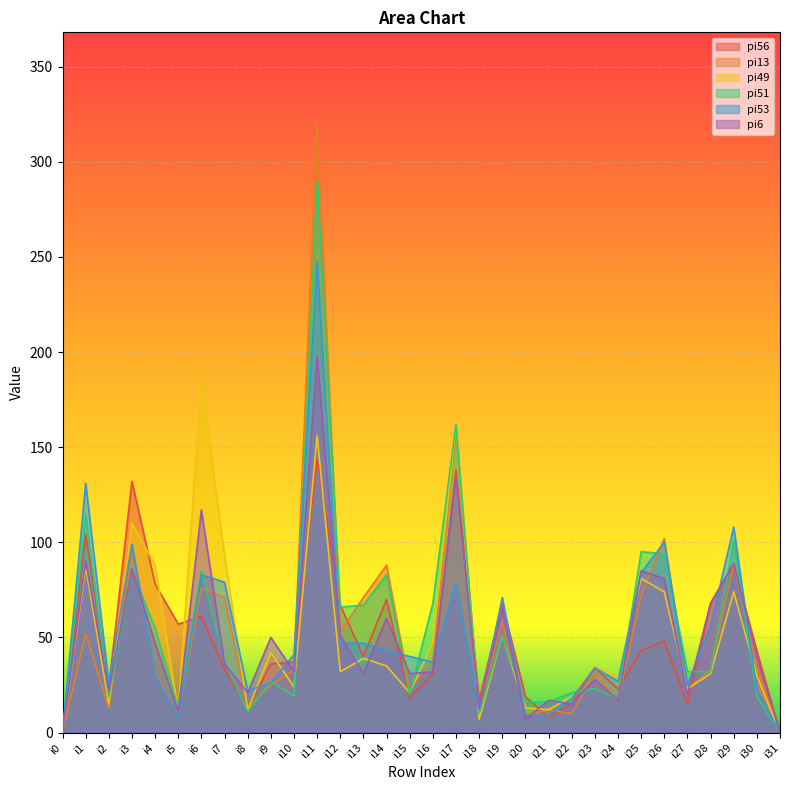

What is the difference between the second highest and minimum values in the pi51 series?

162